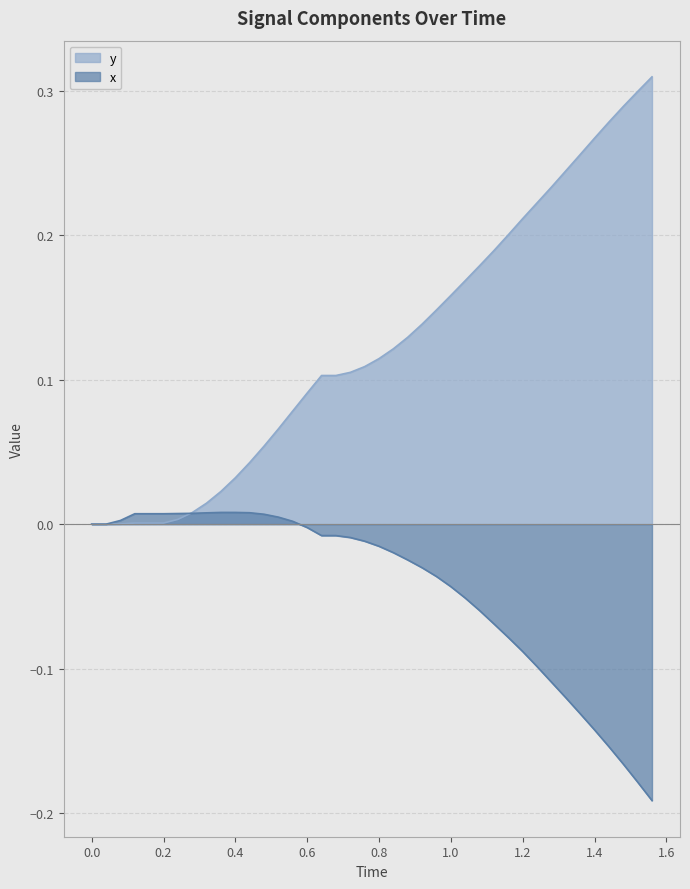

List the series in order of their peak value, lowest first.

x, y